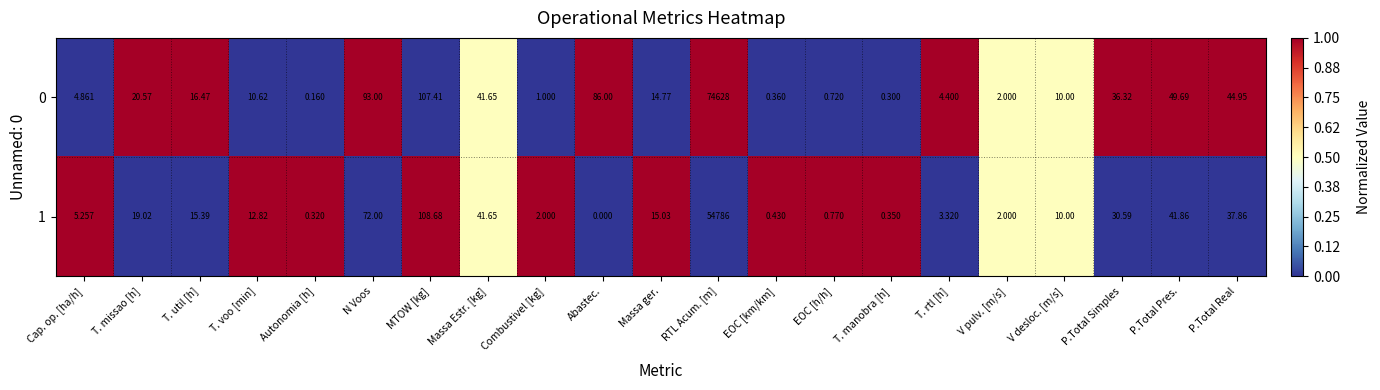

At which label is 1 closest to 27393?

MTOW [kg]